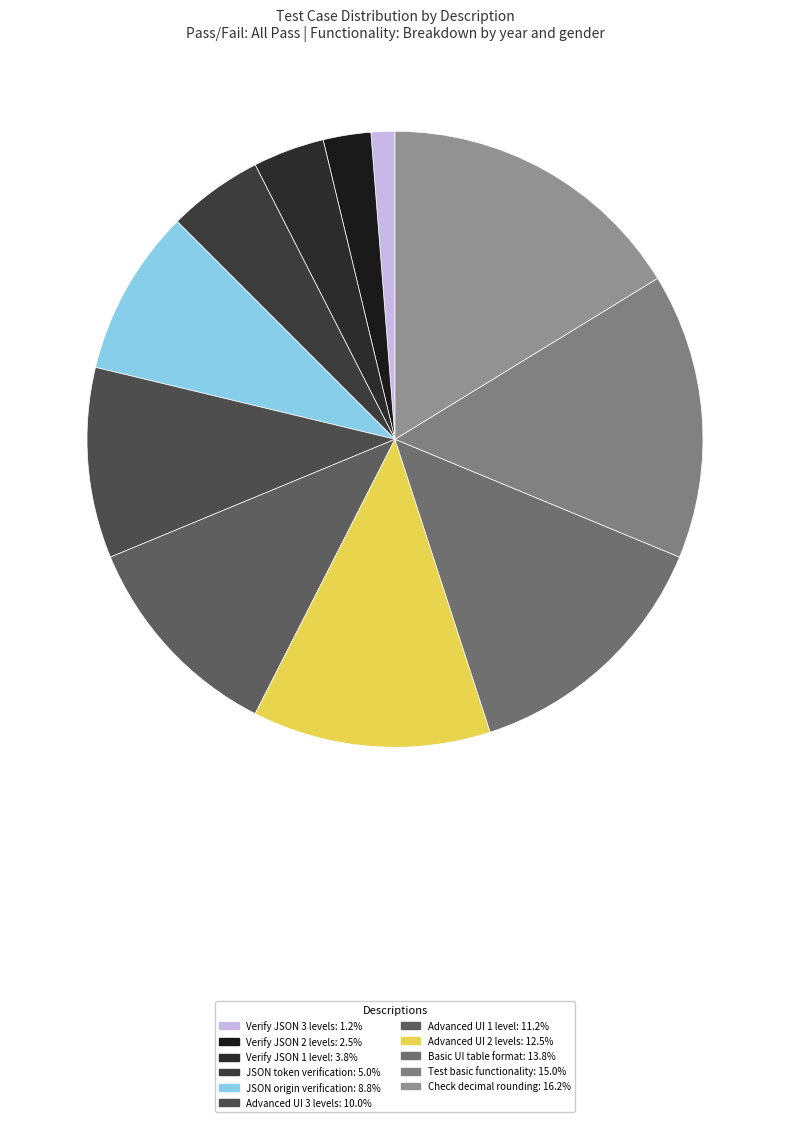

Count the number of slices in the pie.

11